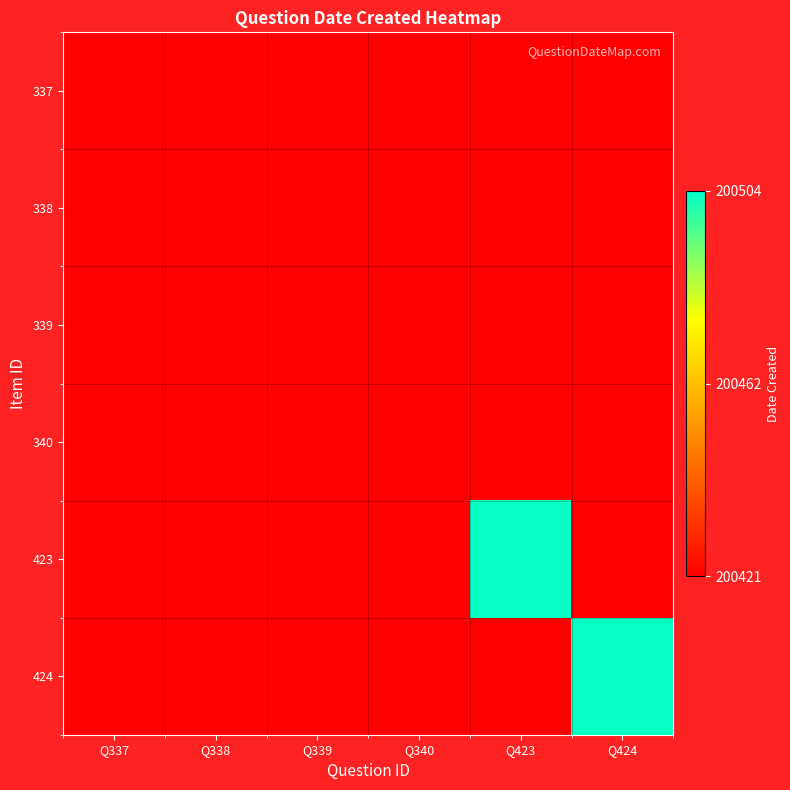

Between Q424 and Q337, which is larger?

Q337